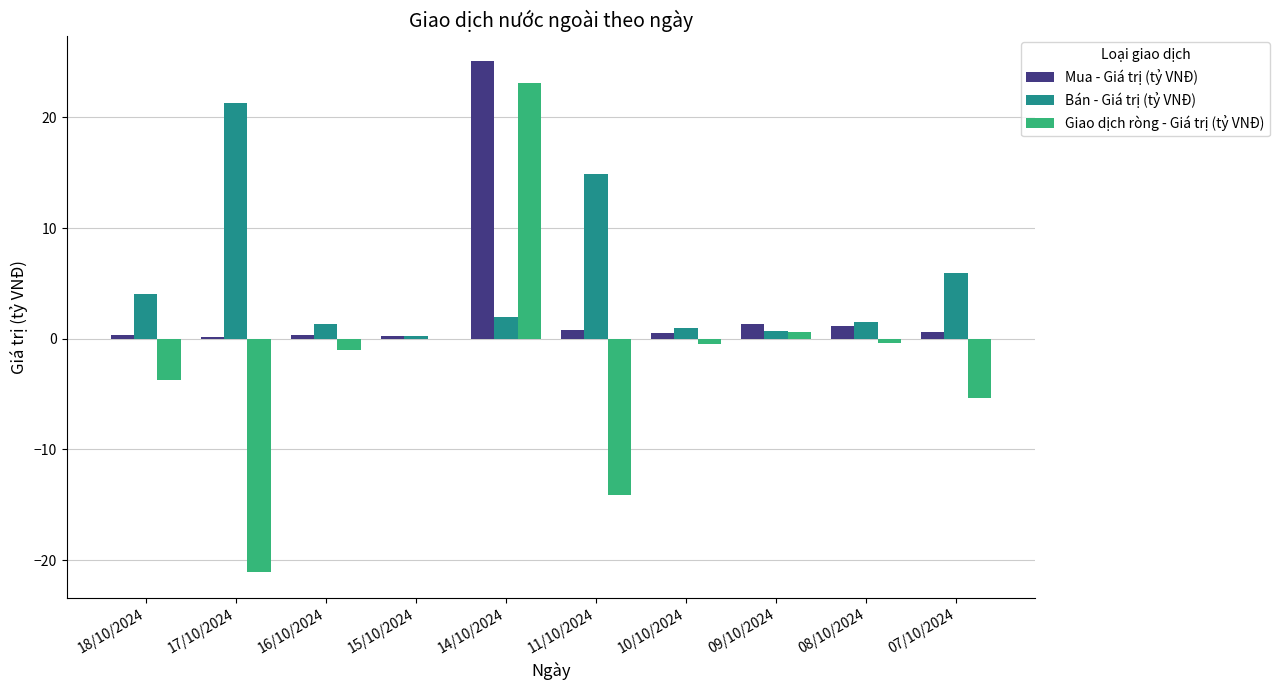

Which series has the largest total across all categories?

Bán - Giá trị (tỷ VNĐ)